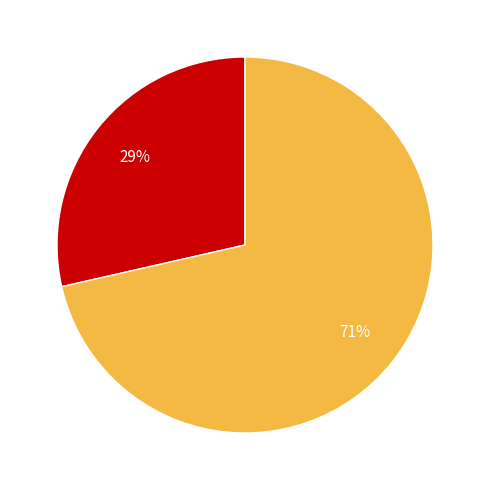

Is there any slice that represents more than half of the pie?

Yes